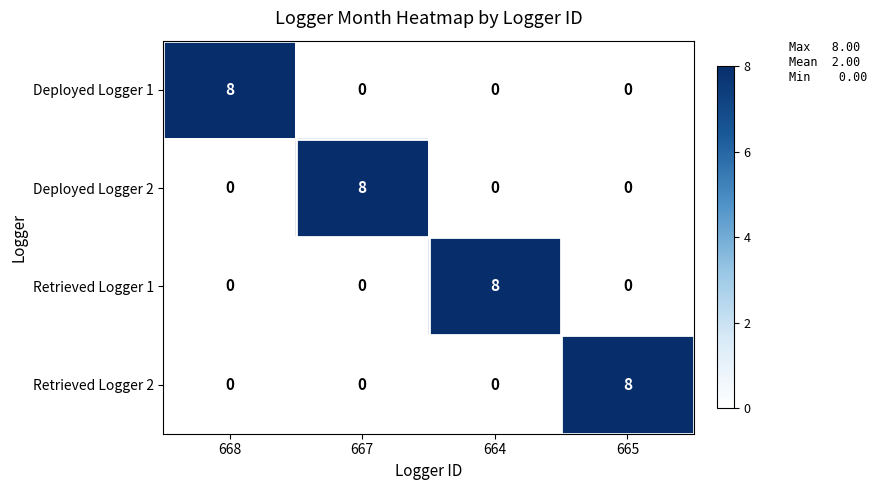

Reading left to right, extract all data points from this chart.

Deployed Logger 1: 668=8	667=0	664=0	665=0
Deployed Logger 2: 668=0	667=8	664=0	665=0
Retrieved Logger 1: 668=0	667=0	664=8	665=0
Retrieved Logger 2: 668=0	667=0	664=0	665=8